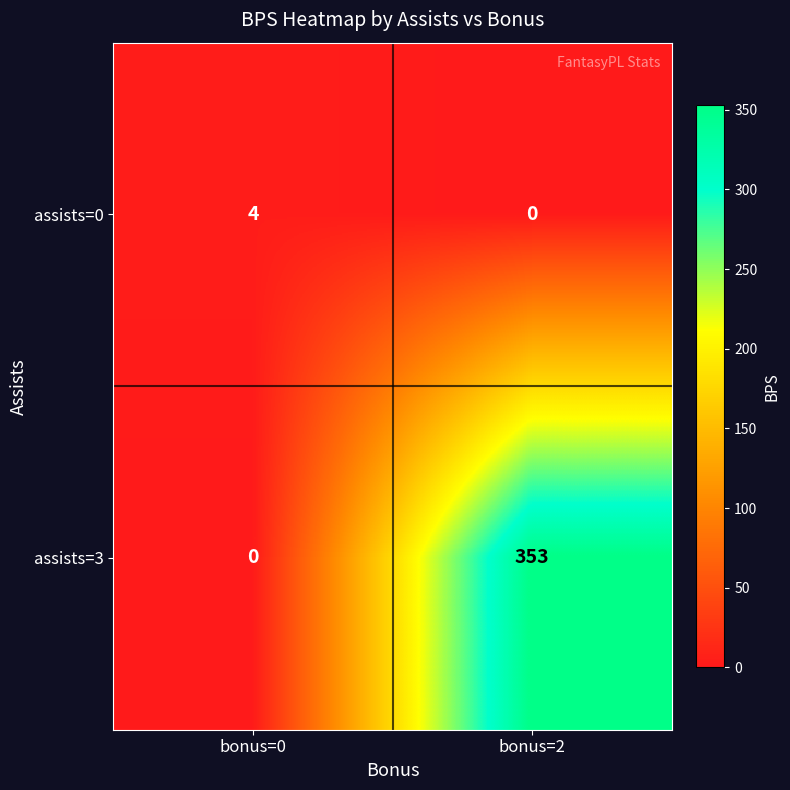

True or false: assists=0 has a value of -2 at bonus=2.

False